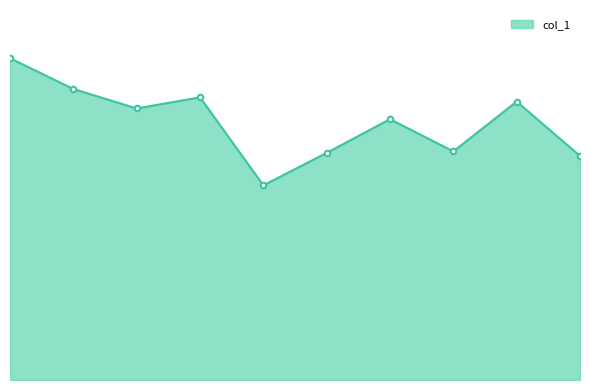

List the labels in order of value, largest first.

2010-04-15, 2011-04-15, 2013-04-15, 2018-04-15, 2012-04-15, 2016-04-15, 2017-04-15, 2015-04-15, 2019-04-15, 2014-04-15